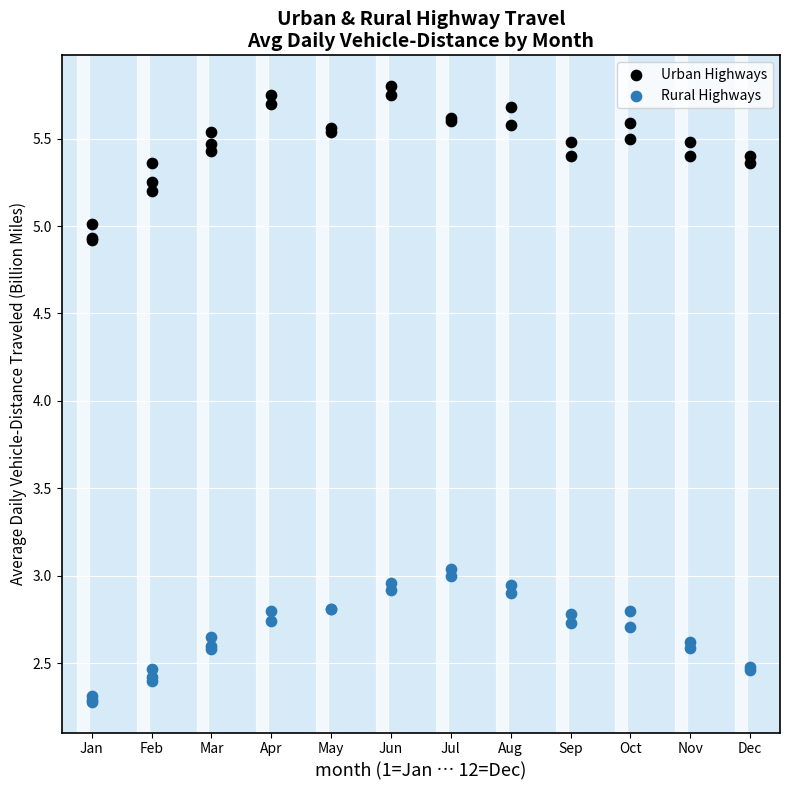

Which series contains the highest Y value?

Urban Highways